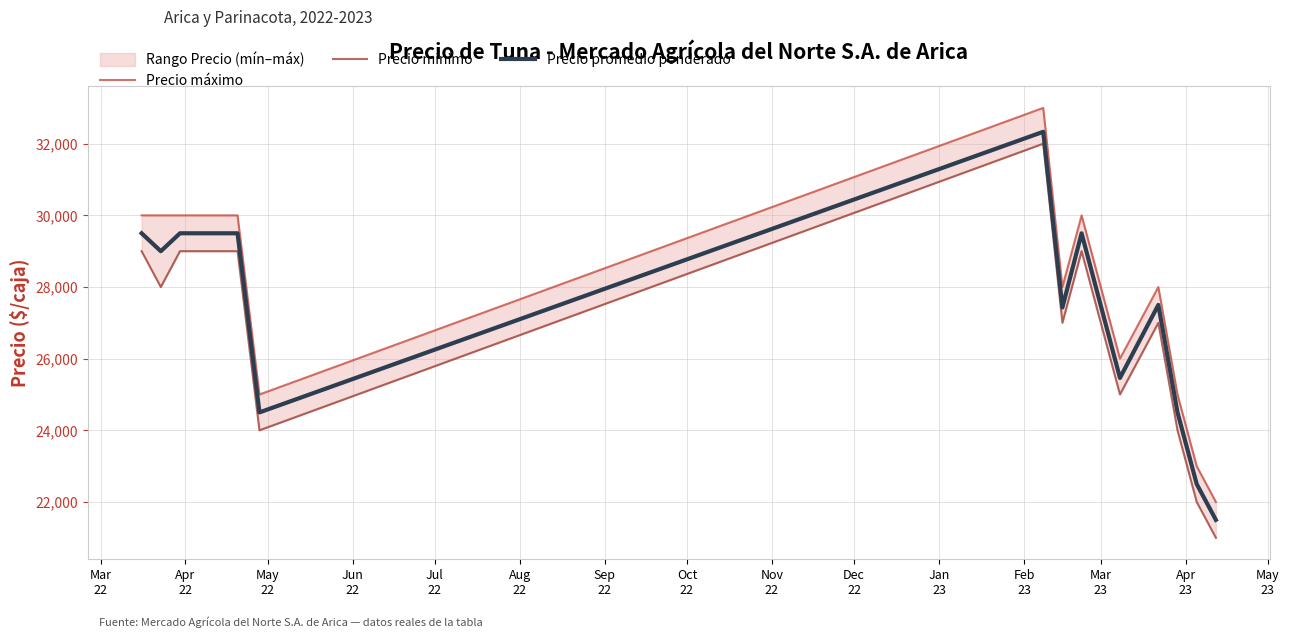

What is the value of the Precio promedio ponderado point at the 2nd from the left?

29000